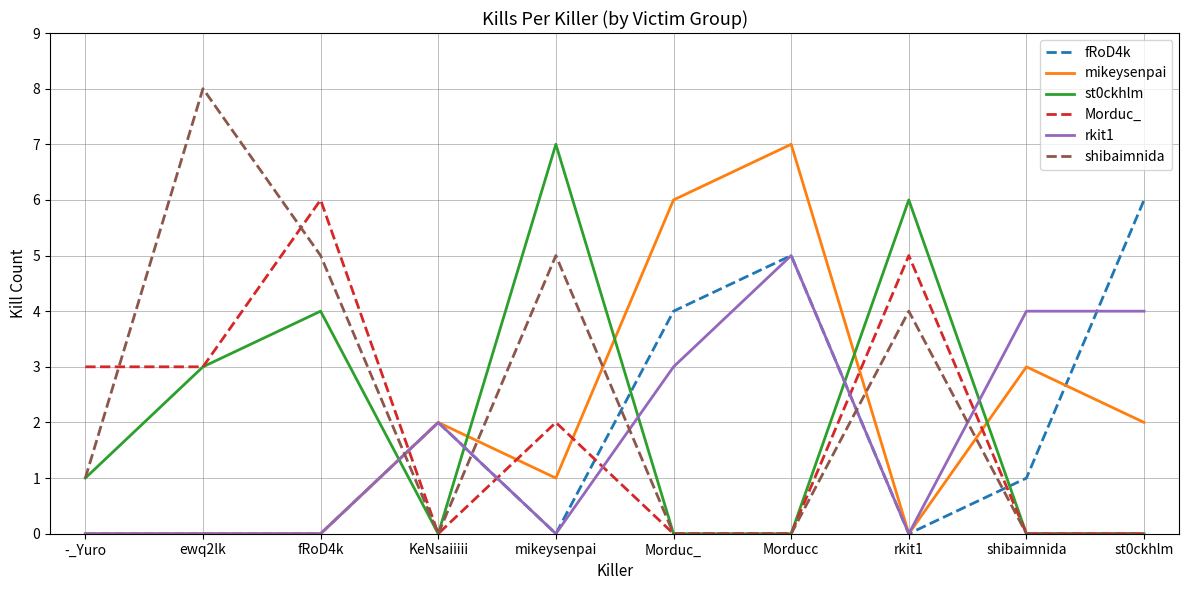

Count the number of categories in the chart.

10